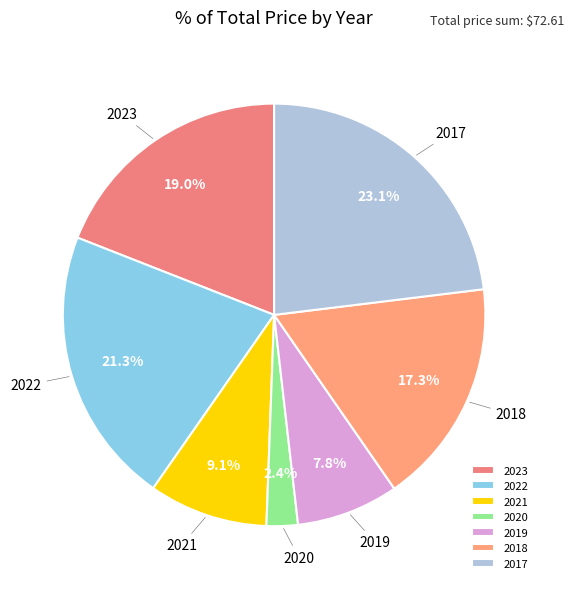

How many slices are in this pie chart?

7